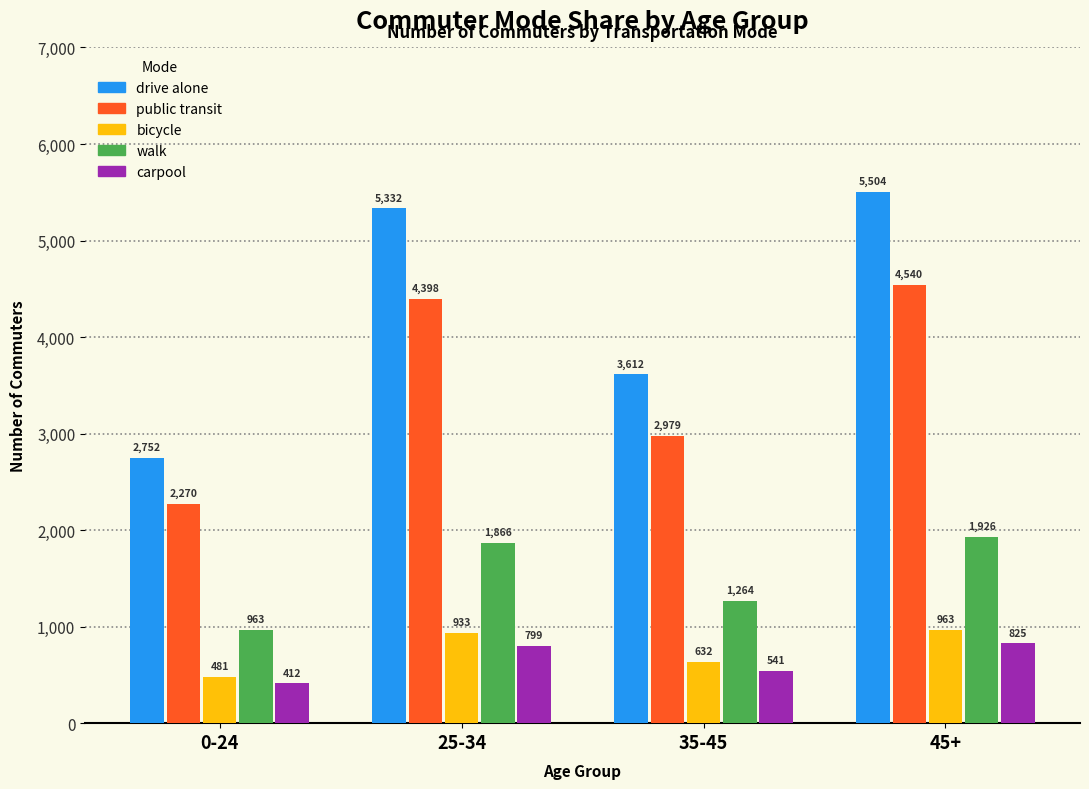

What is the minimum value shown in the chart?

412.8